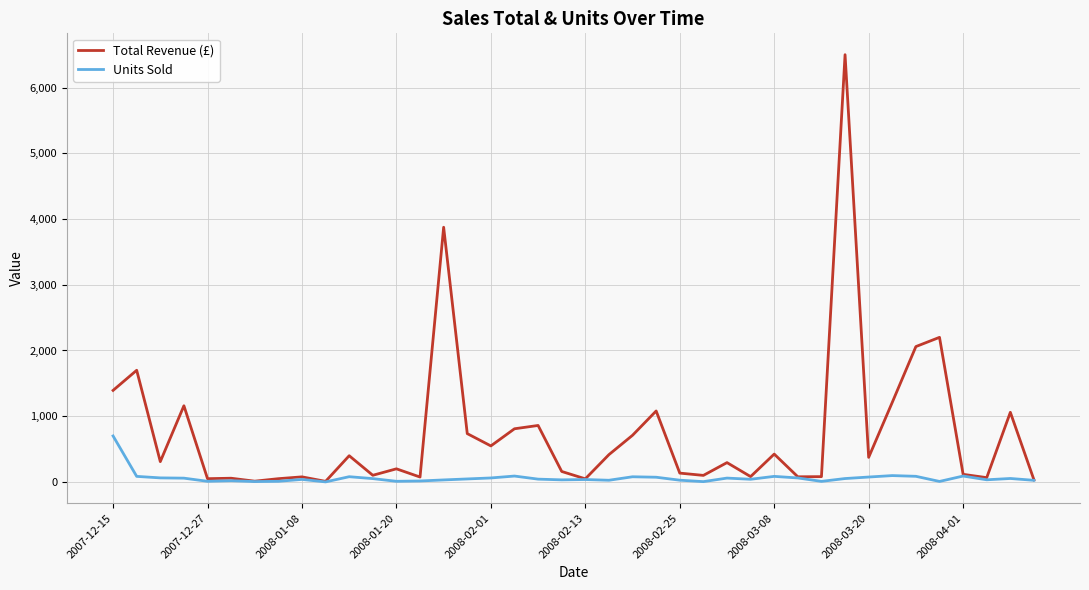

Which series has the largest range (max minus min)?

Total Revenue (£)